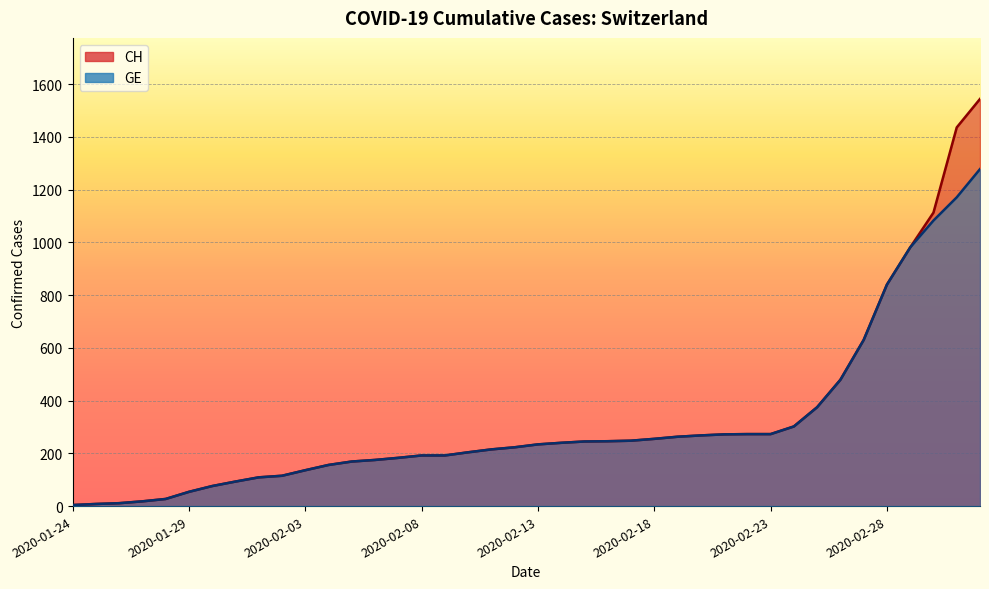

What is the label of the 6th point from the left?

2020-01-29